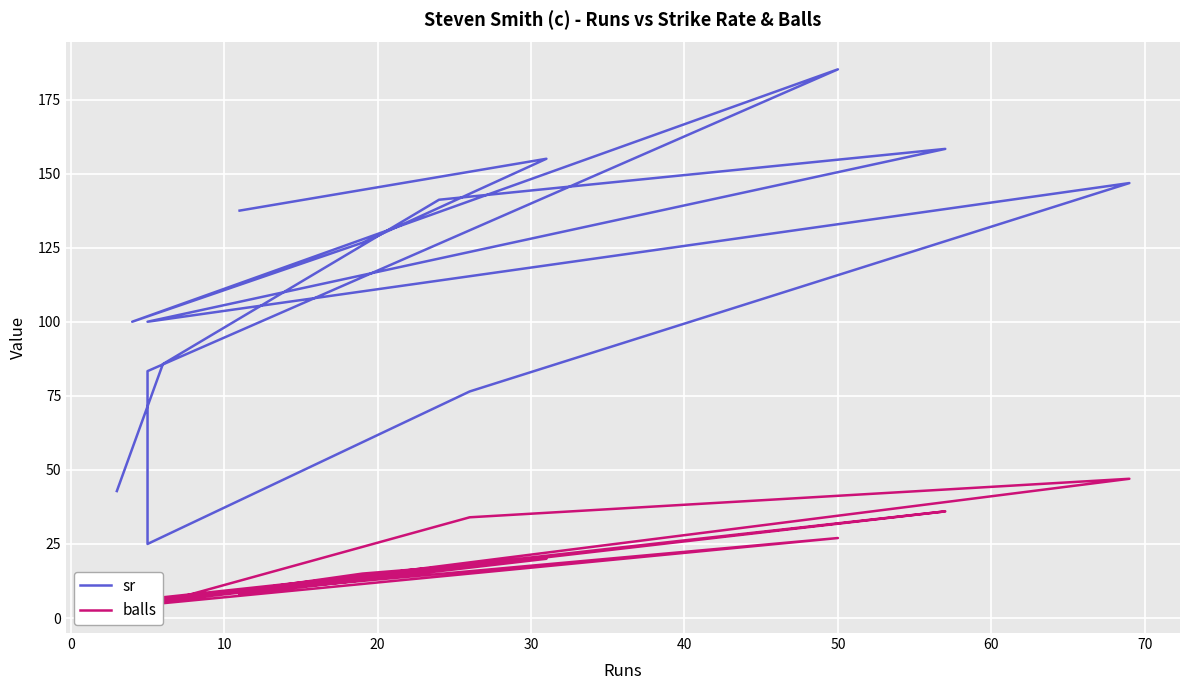

In balls, how many points are lower than both neighbors (excluding endpoints)?

3